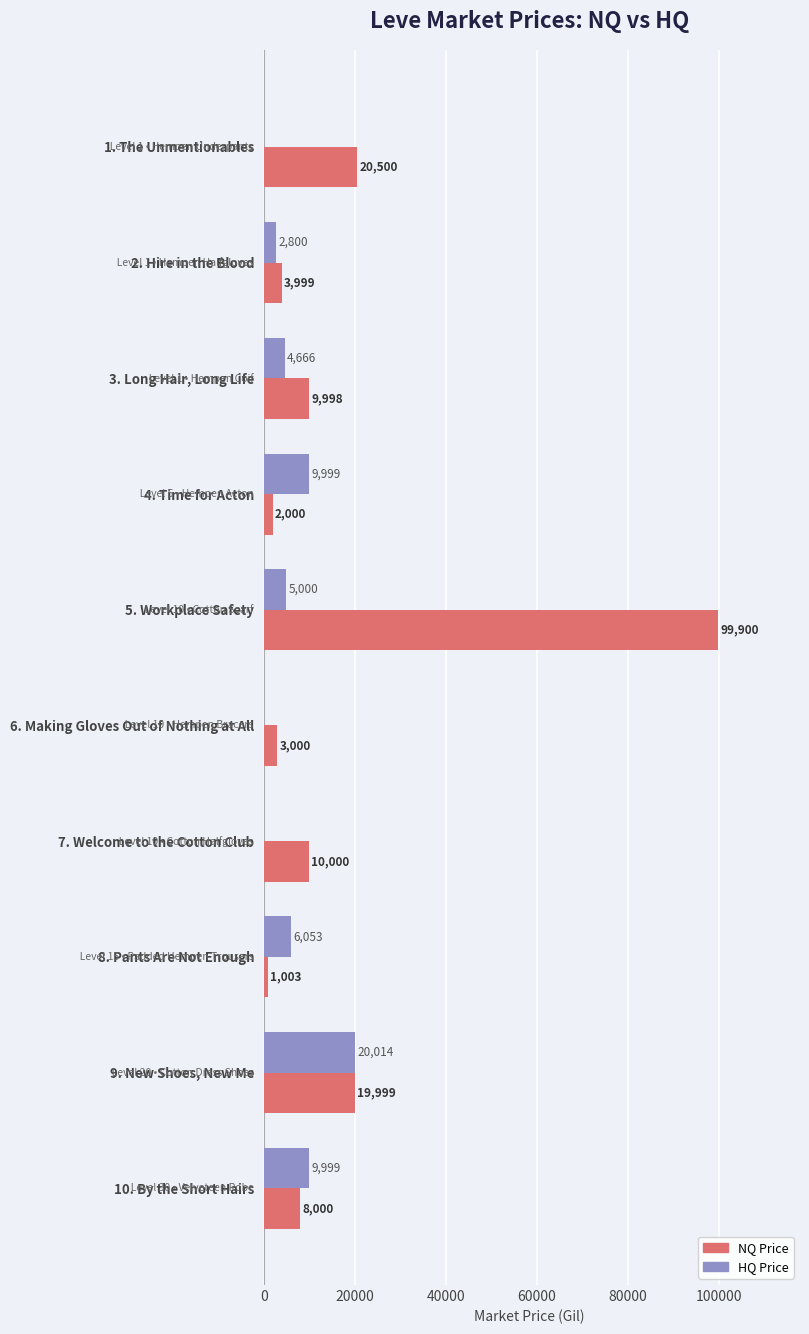

What value does the NQ Price series have at 4. Time for Acton, to the nearest 50?

2000